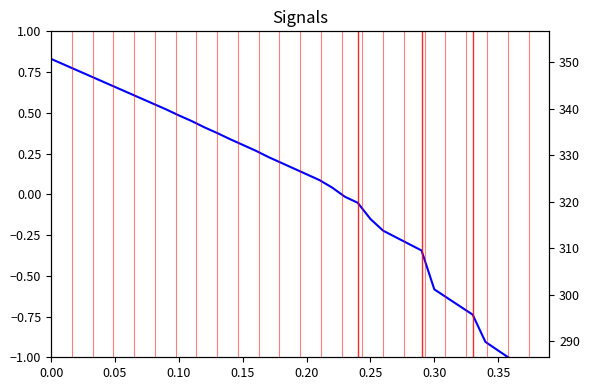

What is the spread (max minus min) of values at 0.00?

350.7